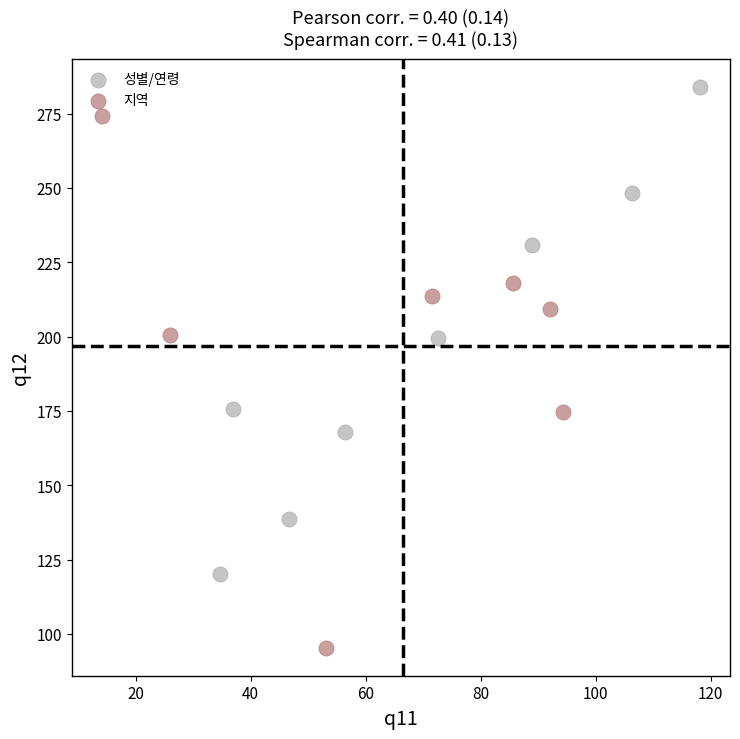

Which series has the widest spread of Y values?

지역